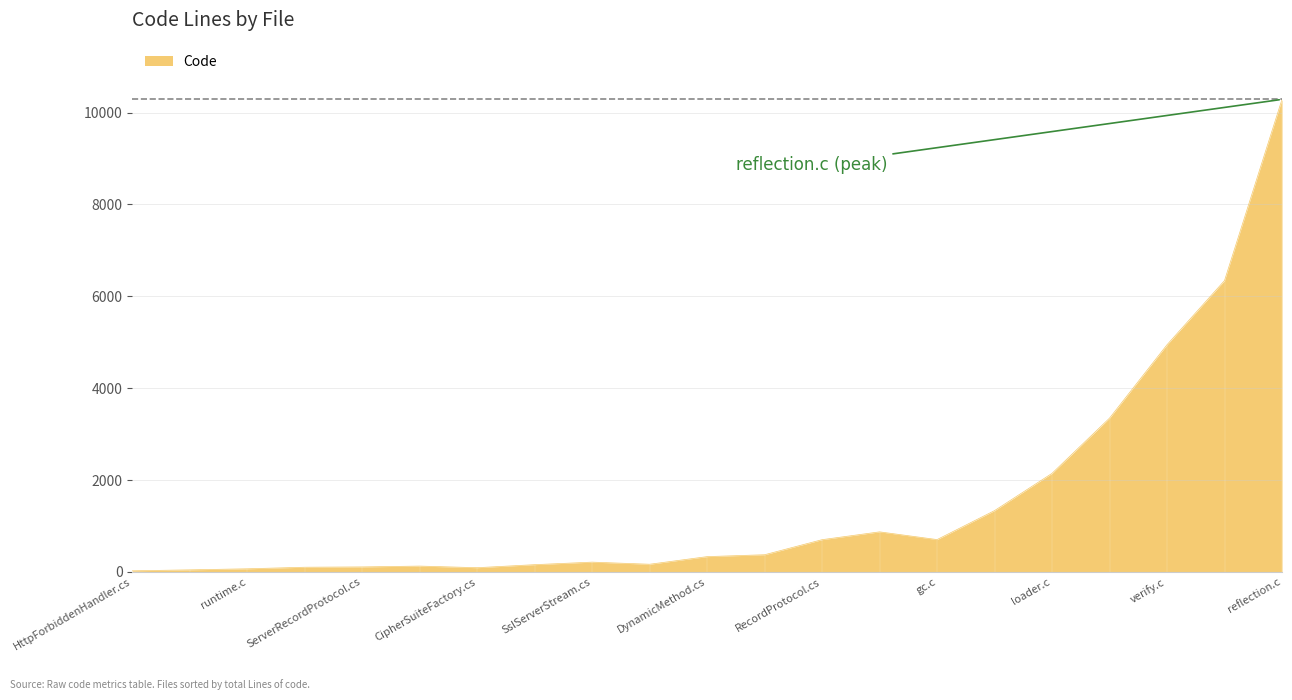

Where is Code nearest to the value 5155?

verify.c